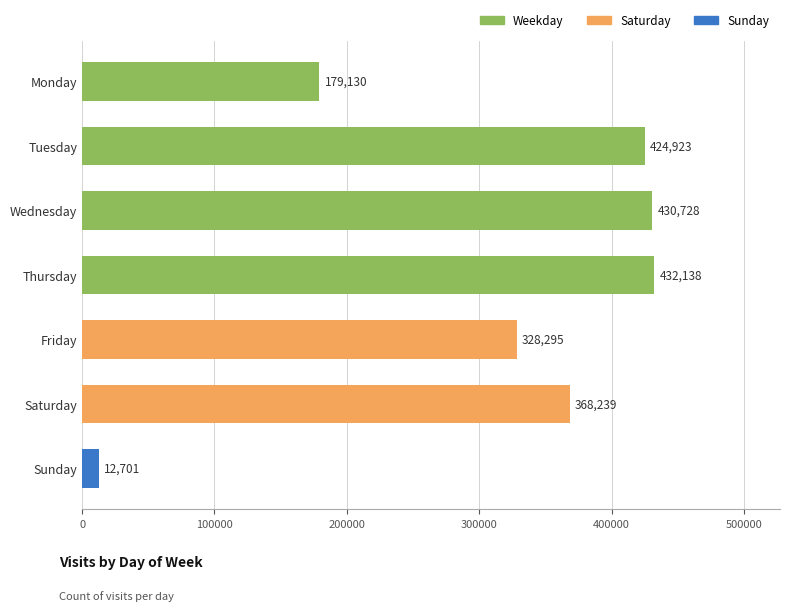

How many bars are there in total?

7